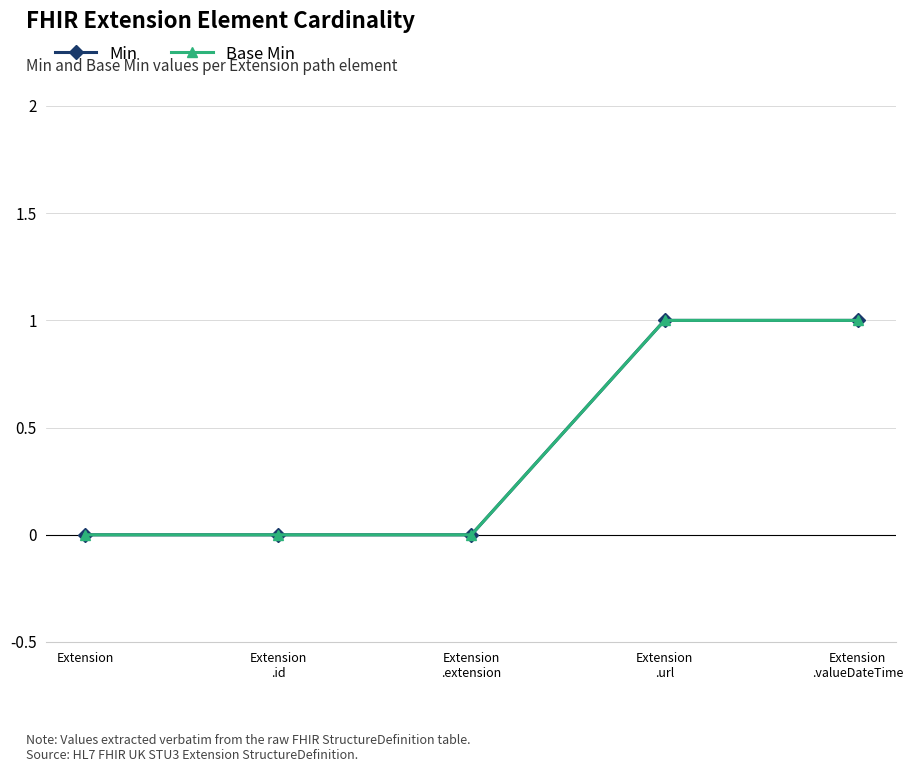

Which series changed the most between Extension and Extension
.valueDateTime?

Min